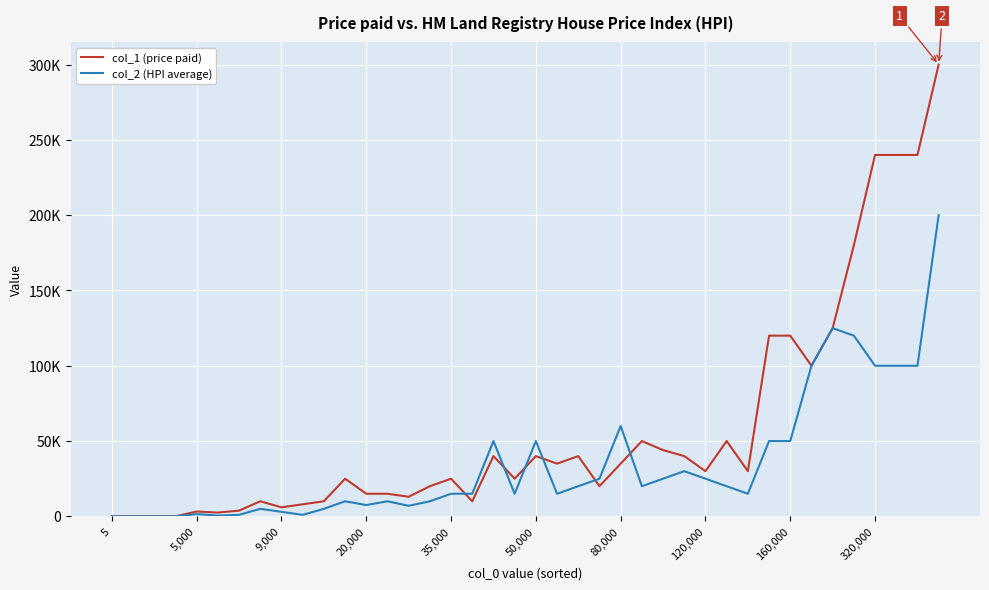

What are all the series names shown in the legend?

col_1 (price paid), col_2 (HPI average)